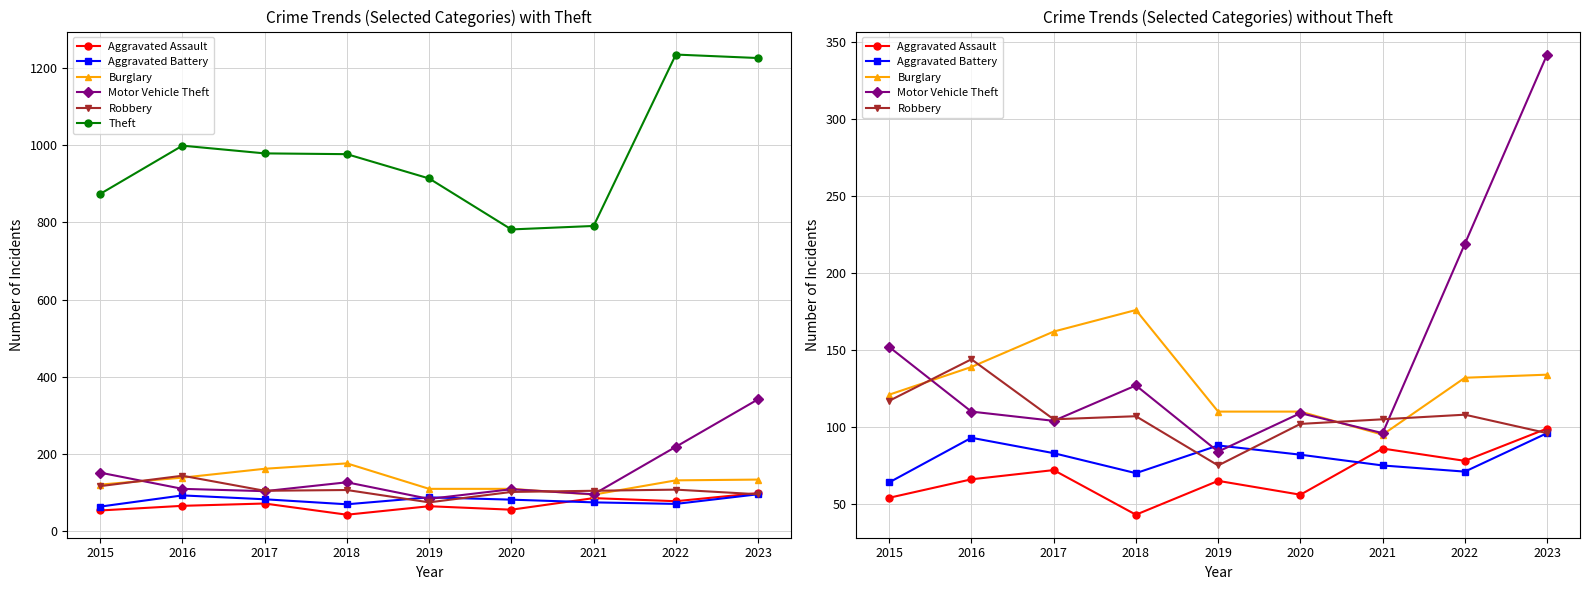

In Theft, how many points are lower than both neighbors (excluding endpoints)?

1